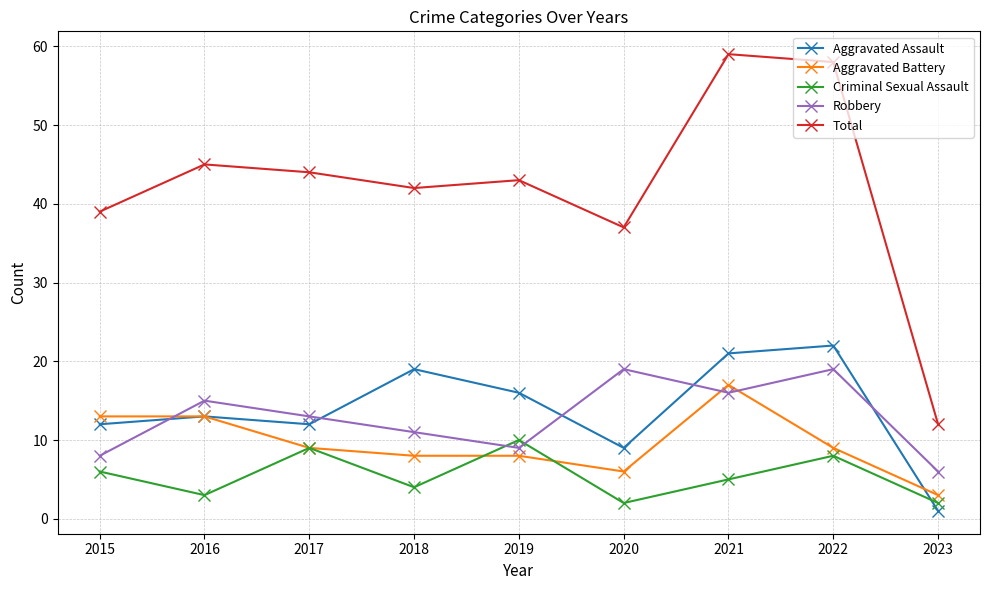

What is the value of the Total point at the 8th from the left?

58